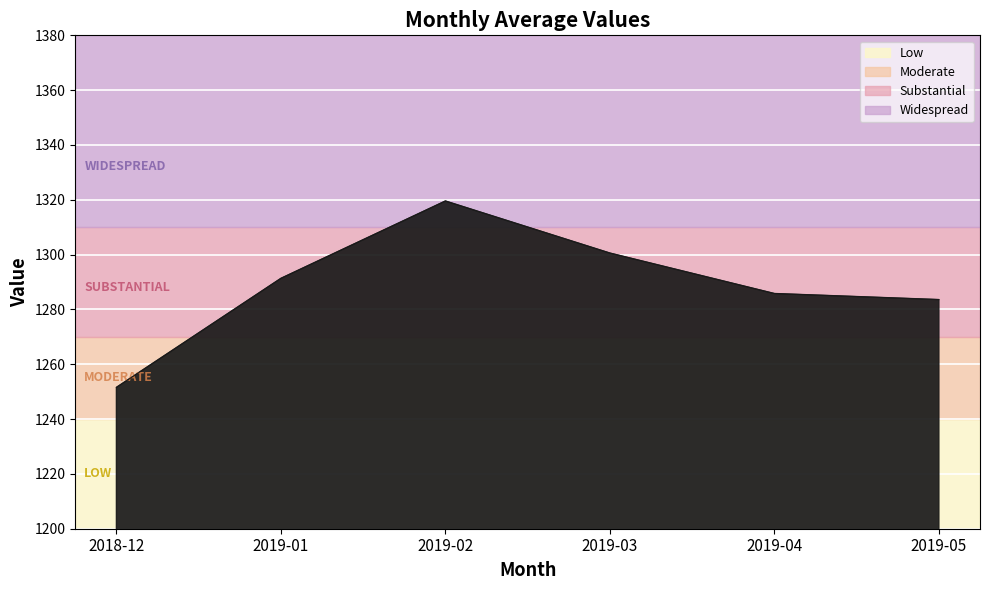

Approximately how many times larger is the value at 2019-05 compared to 2019-04?

1.0